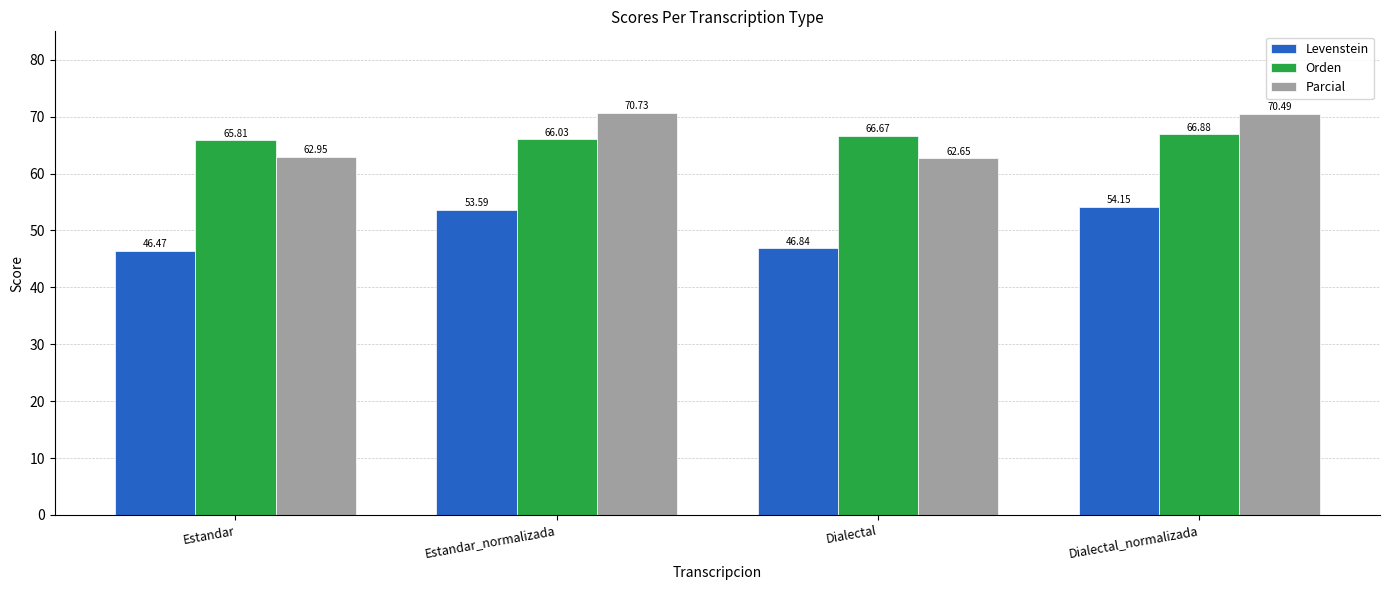

List the labels in order of Levenstein value, smallest first.

Estandar, Dialectal, Estandar_normalizada, Dialectal_normalizada